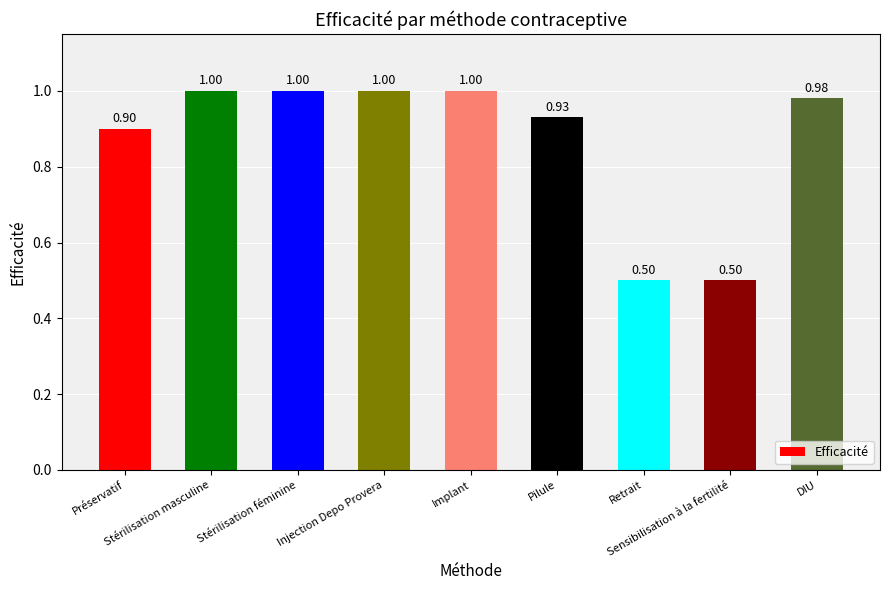

Reading right to left, what are all the values shown in this chart?

1.0	0.5	0.5	0.9	1.0	1.0	1.0	1.0	0.9